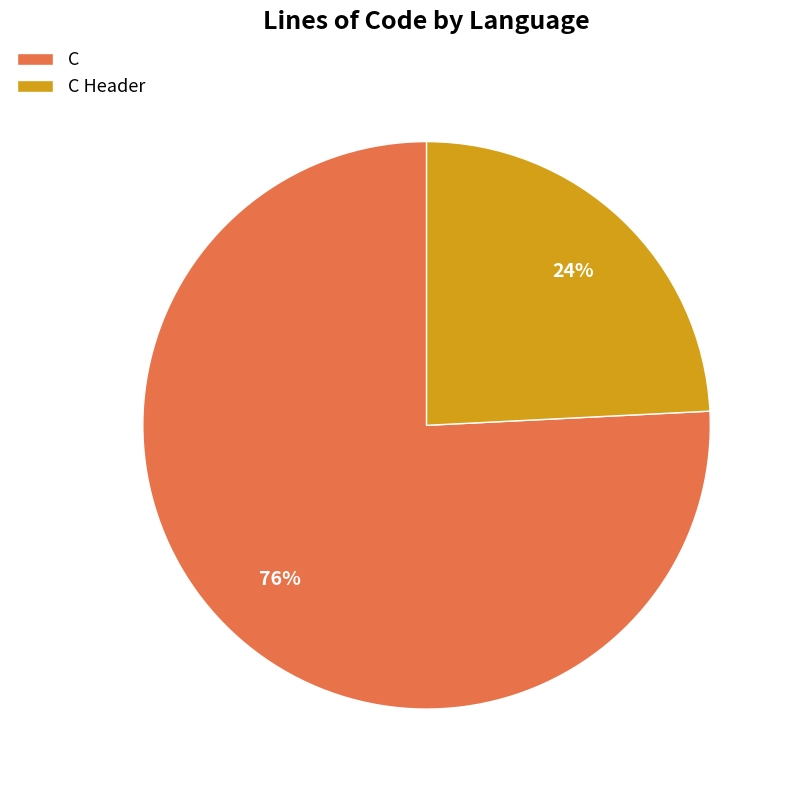

To the nearest percent, what percentage of the pie is C?

76%